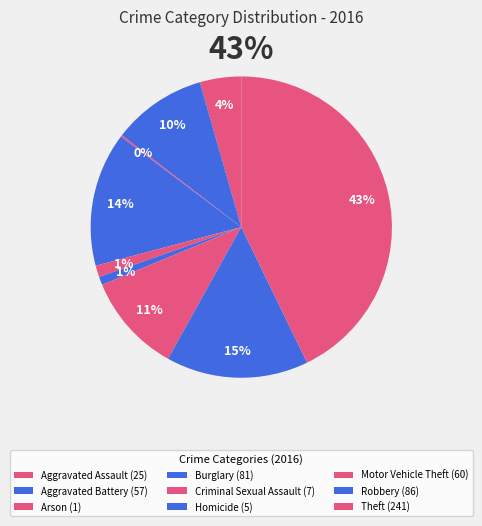

Is it true that Aggravated Battery is 10% of the pie?

True